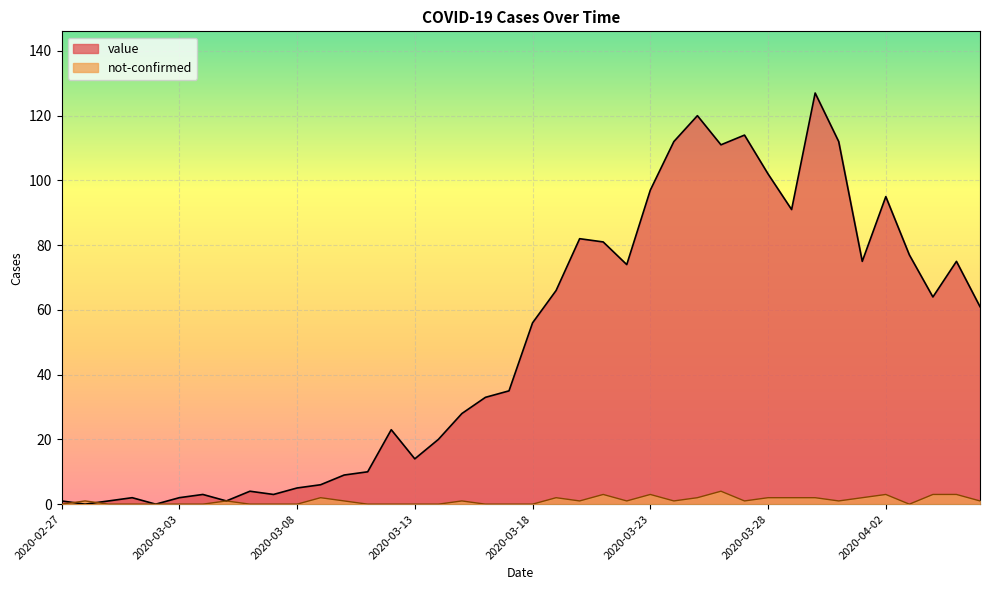

At which category does the chart reach its minimum across all series?

2020-02-28